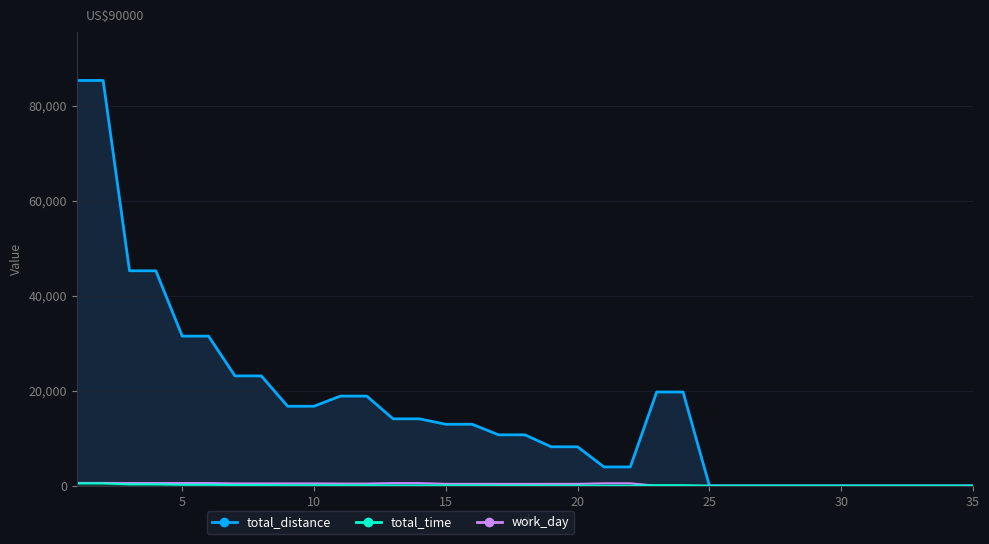

What is the approximate value of total_time at 2, to the nearest 10?

500